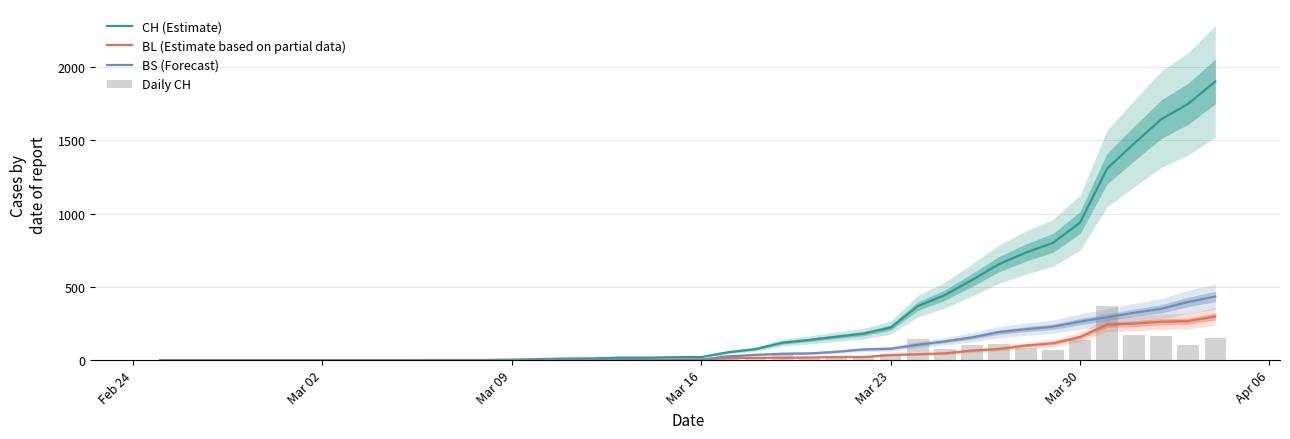

How many groups of bars are there?

40